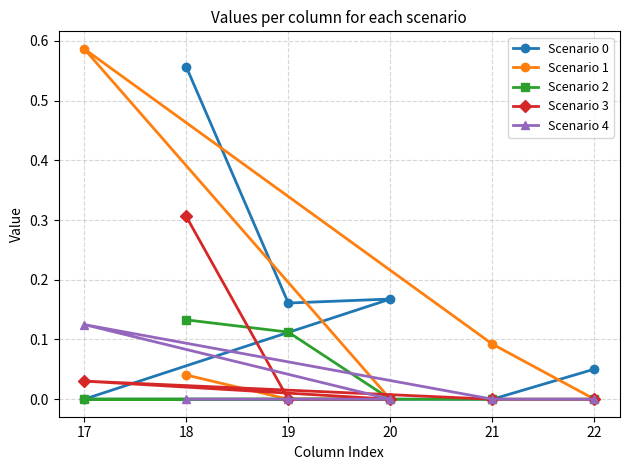

What is the sum of all Scenario 4 values?

0.1